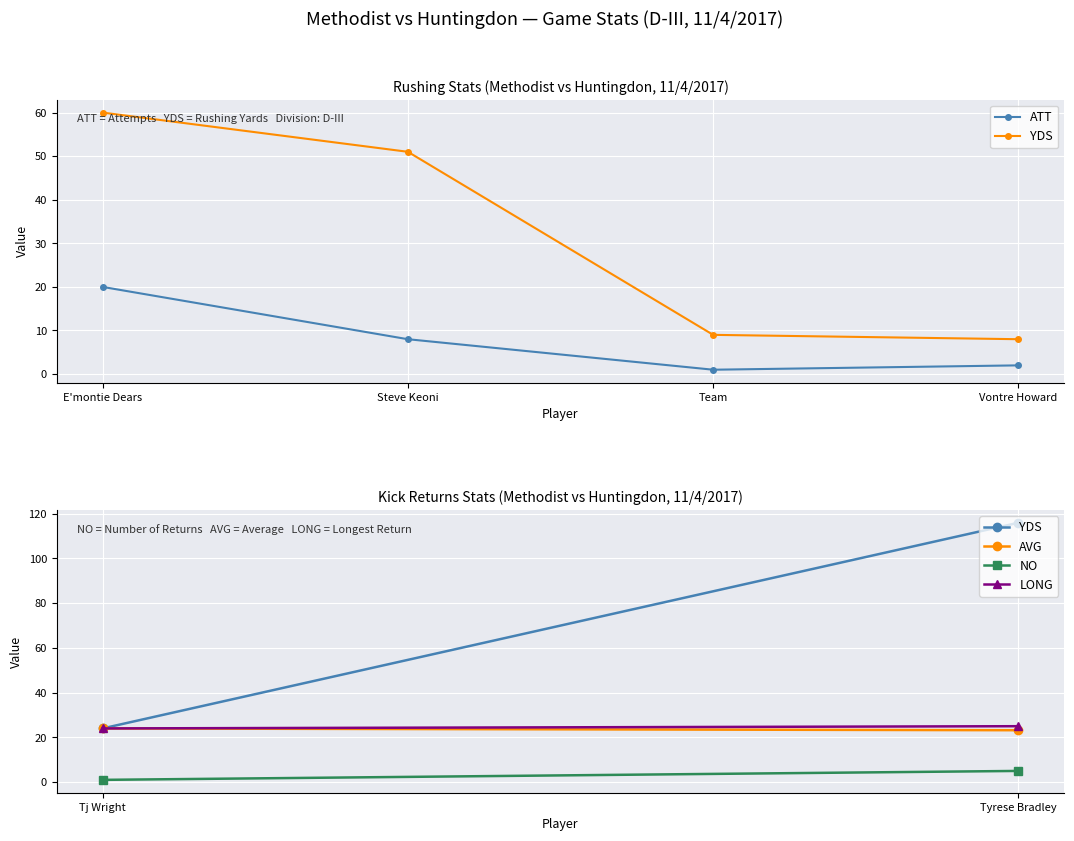

What is the spread (max minus min) of values at Steve Keoni?

43